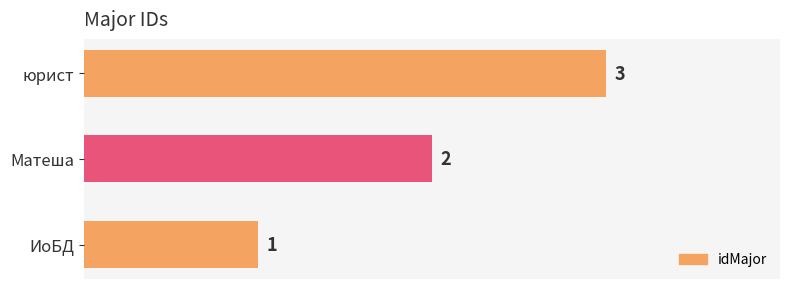

What is the ratio of the value at ИоБД to the value at юрист?

0.3